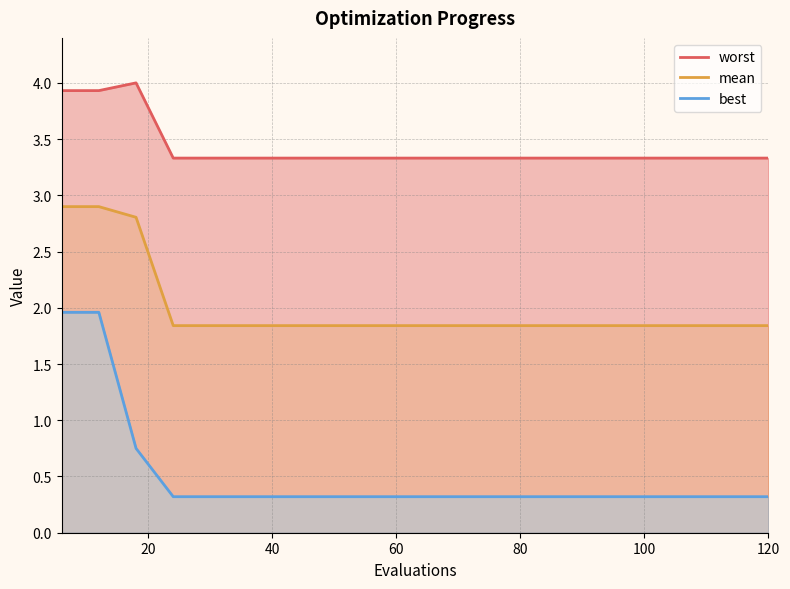

The mean series shows 2.9 at 120. True or false?

False